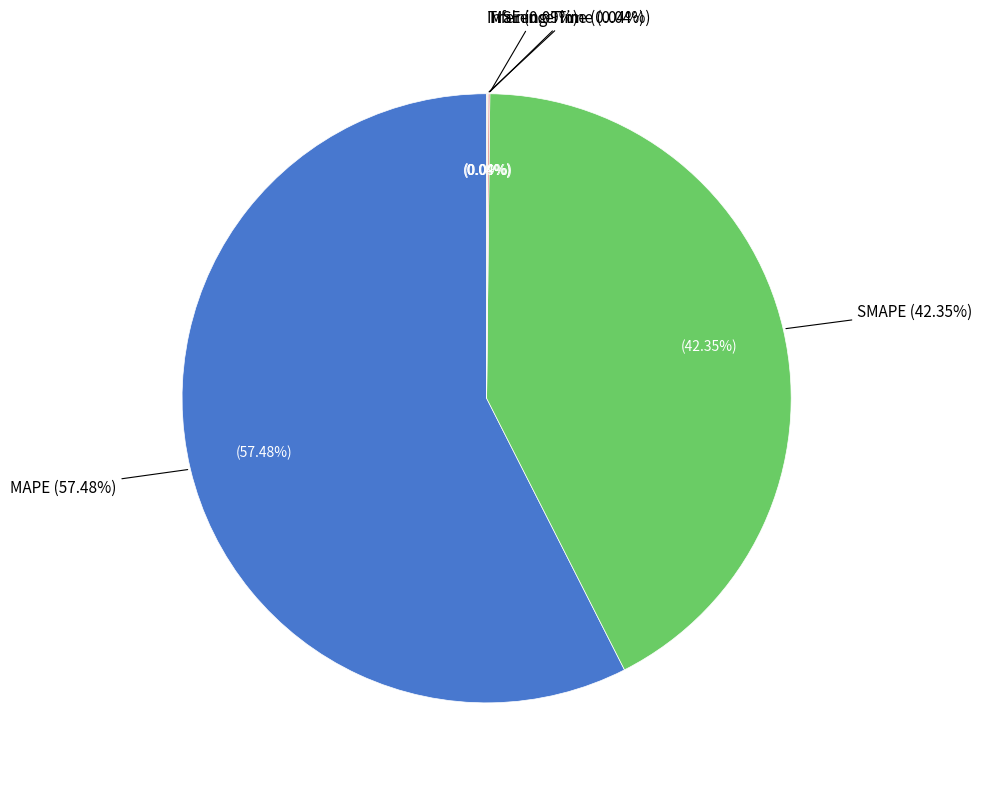

How many slices are in this pie chart?

5